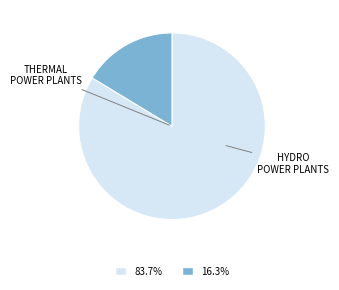

Does any single category account for the majority?

Yes